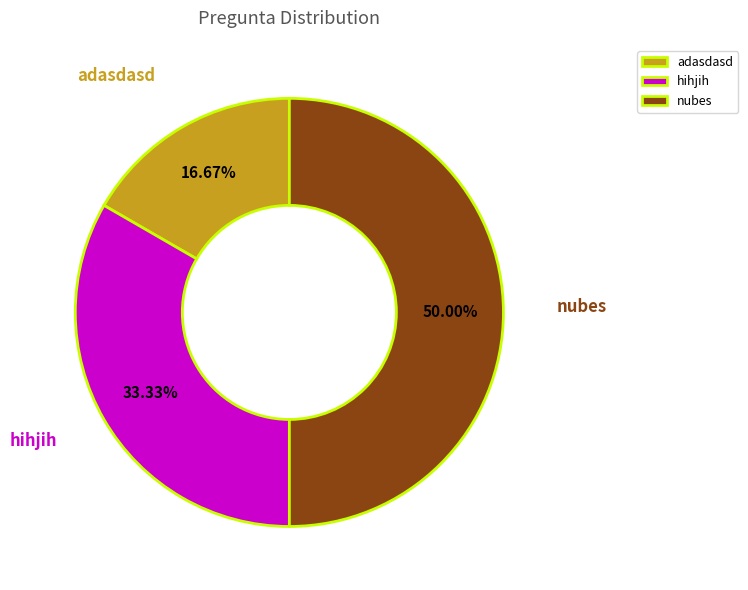

Which slice is the smallest?

adasdasd